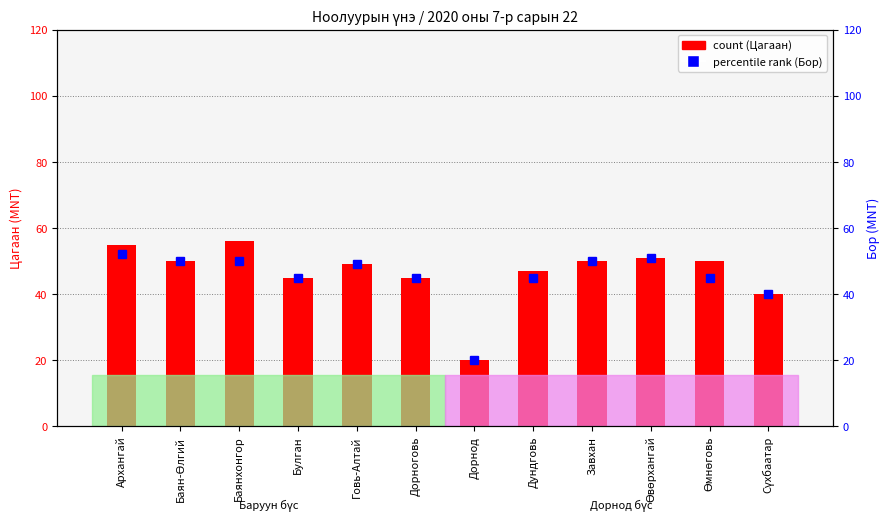

Between Архангай and Баянхонгор, which series saw the biggest shift?

percentile rank (Бор)